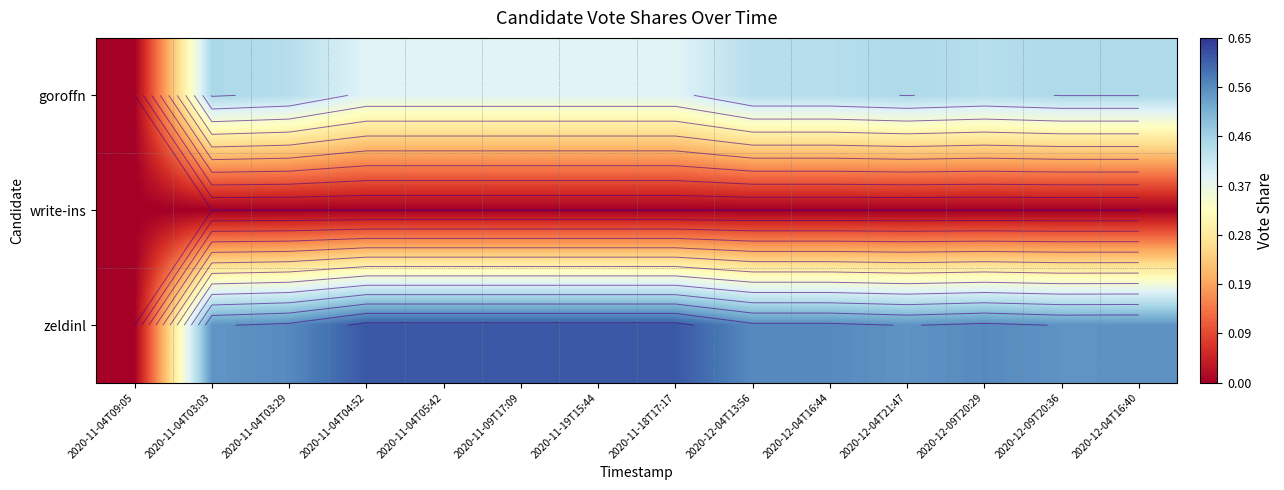

At which label is write-ins closest to 0?

2020-11-04T09:05